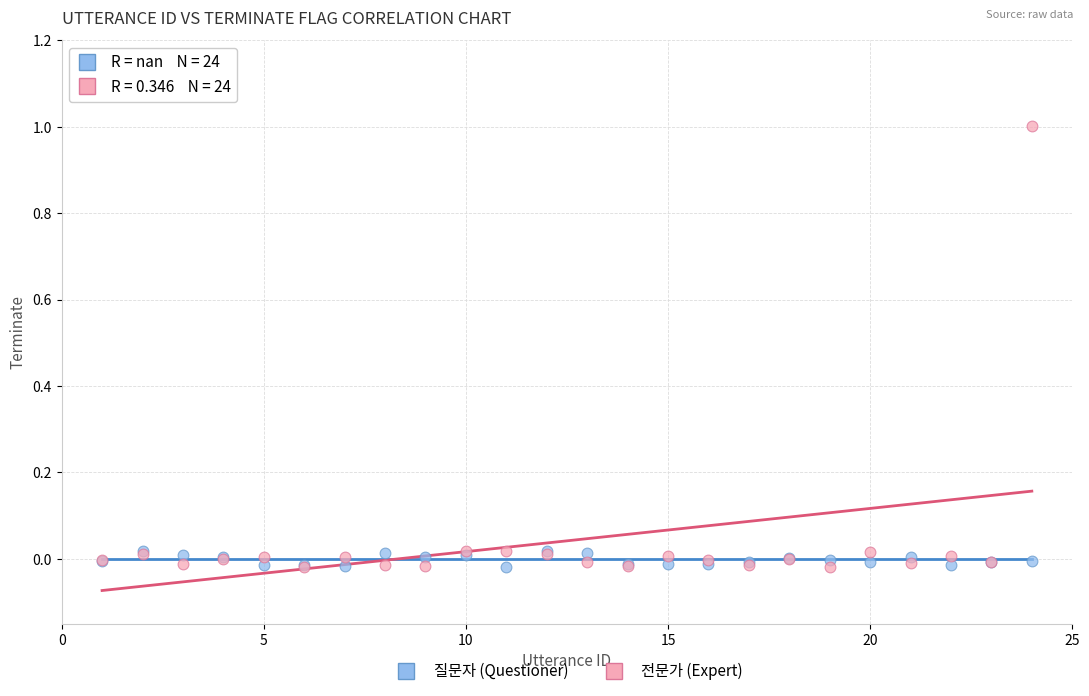

Which series has the widest spread of Y values?

전문가 (Expert)